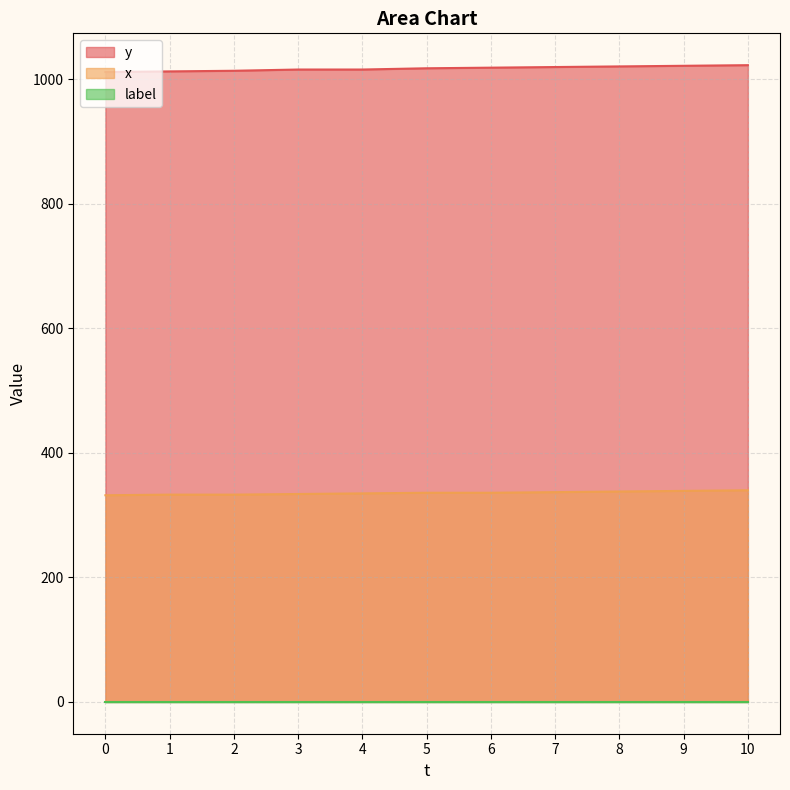

What is the highest value of the y series?

1023